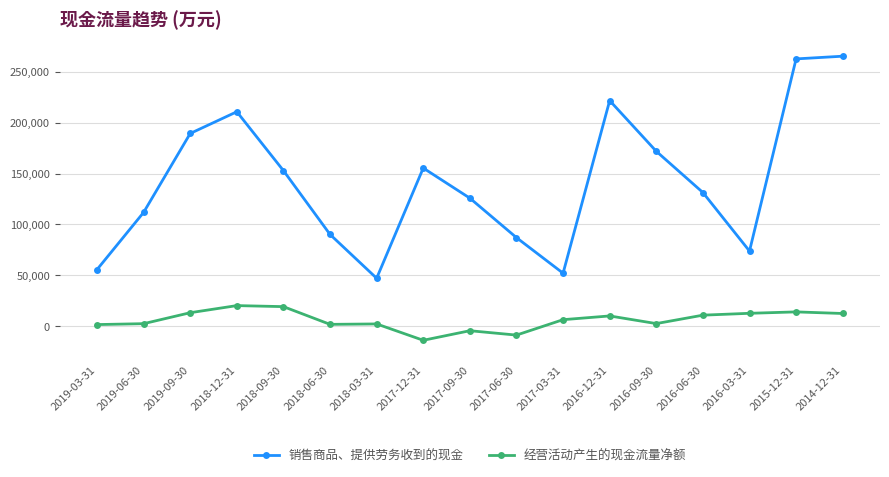

What is the spread (max minus min) of values at 2017-12-31?

169262